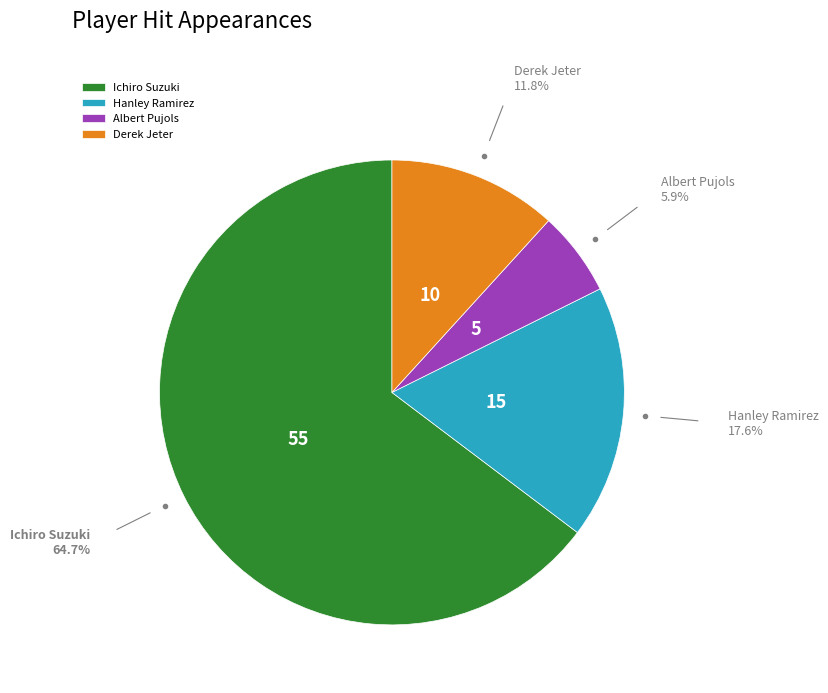

Between Hanley Ramirez and Derek Jeter, which is larger?

Hanley Ramirez